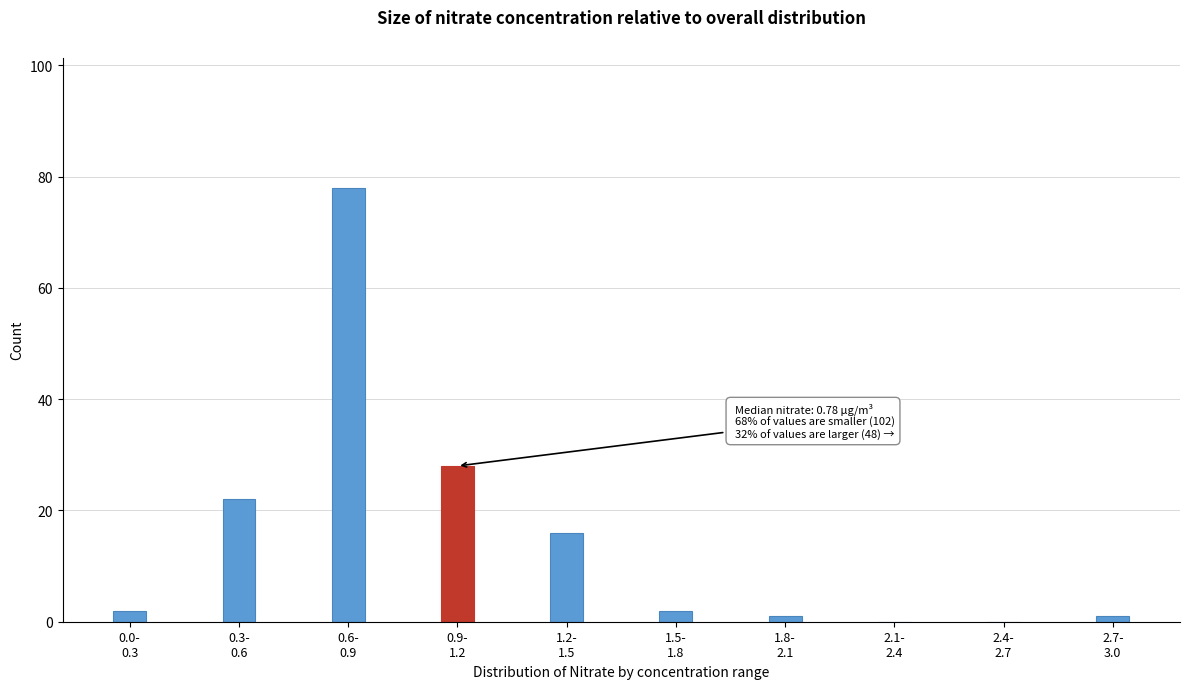

How many series are shown in this chart?

1